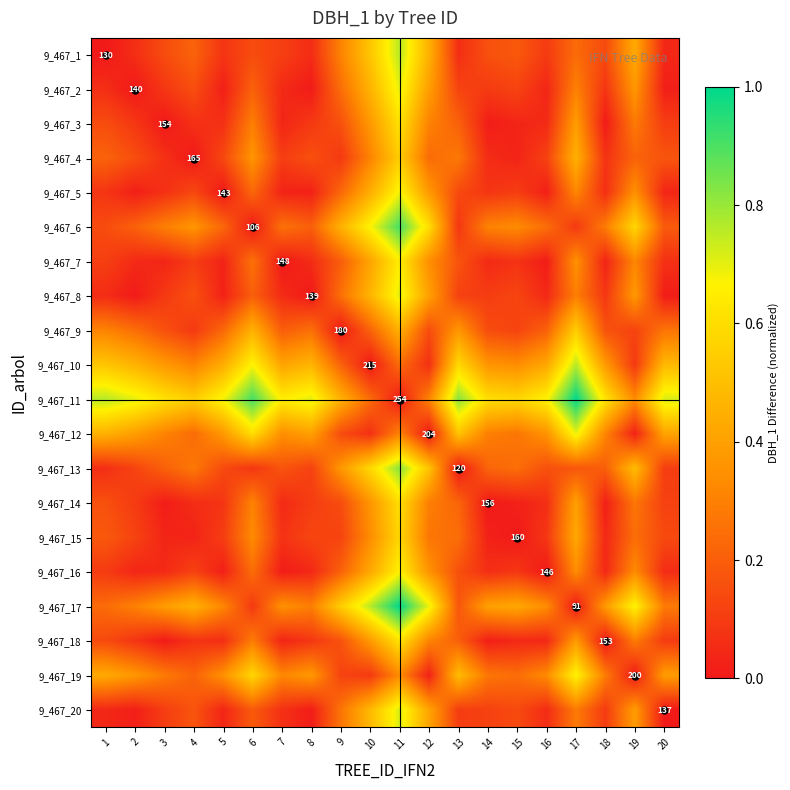

What is the sum of all 9_467_10 values?

7.6